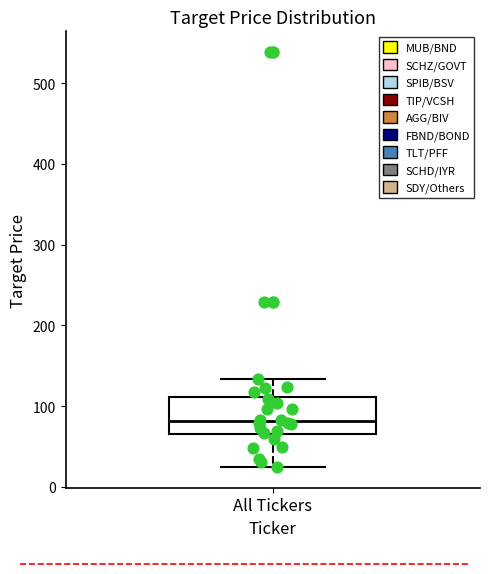

Read this box plot against the y-axis: the position of the median line, the range covered by the box, and the ends of both whiskers. The values are not printed on the chart, so give them approximately, as read against the axis.

median 80, box 70 to 110, whiskers 20 to 130